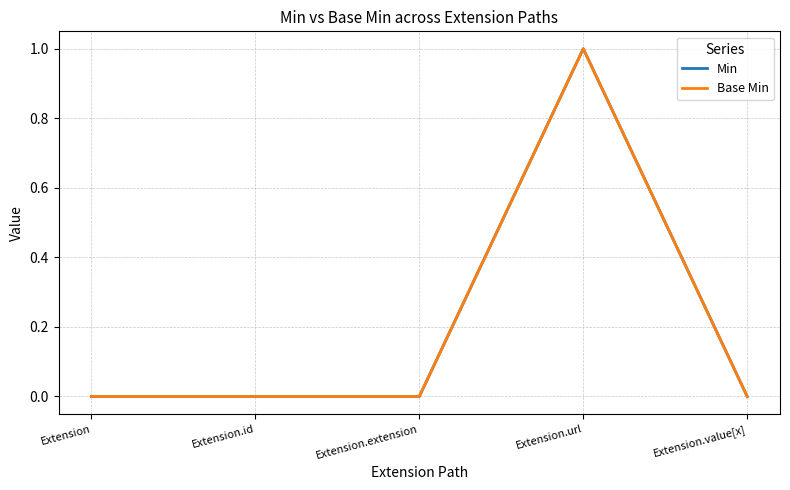

At which category does Base Min reach its first local peak?

Extension.url